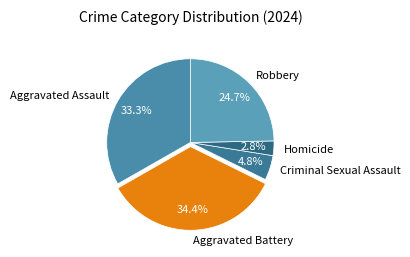

To the nearest percent, what portion does Homicide represent?

3%